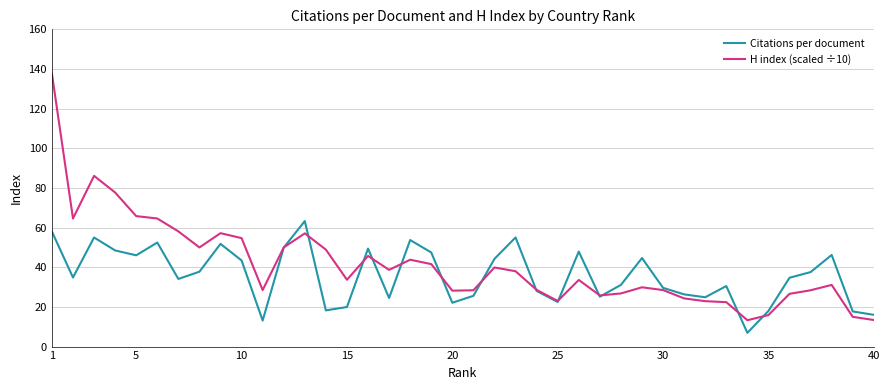

At how many categories does at least one series exceed 52?

12